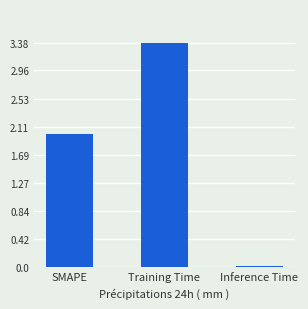

What is the difference between the values at Inference Time and SMAPE?

2.0